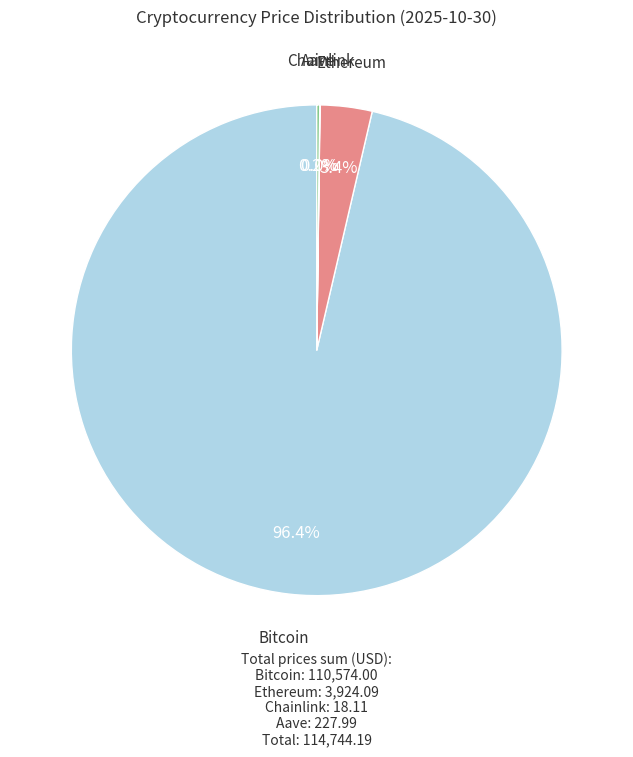

To the nearest percent, what is the average slice percentage?

25%